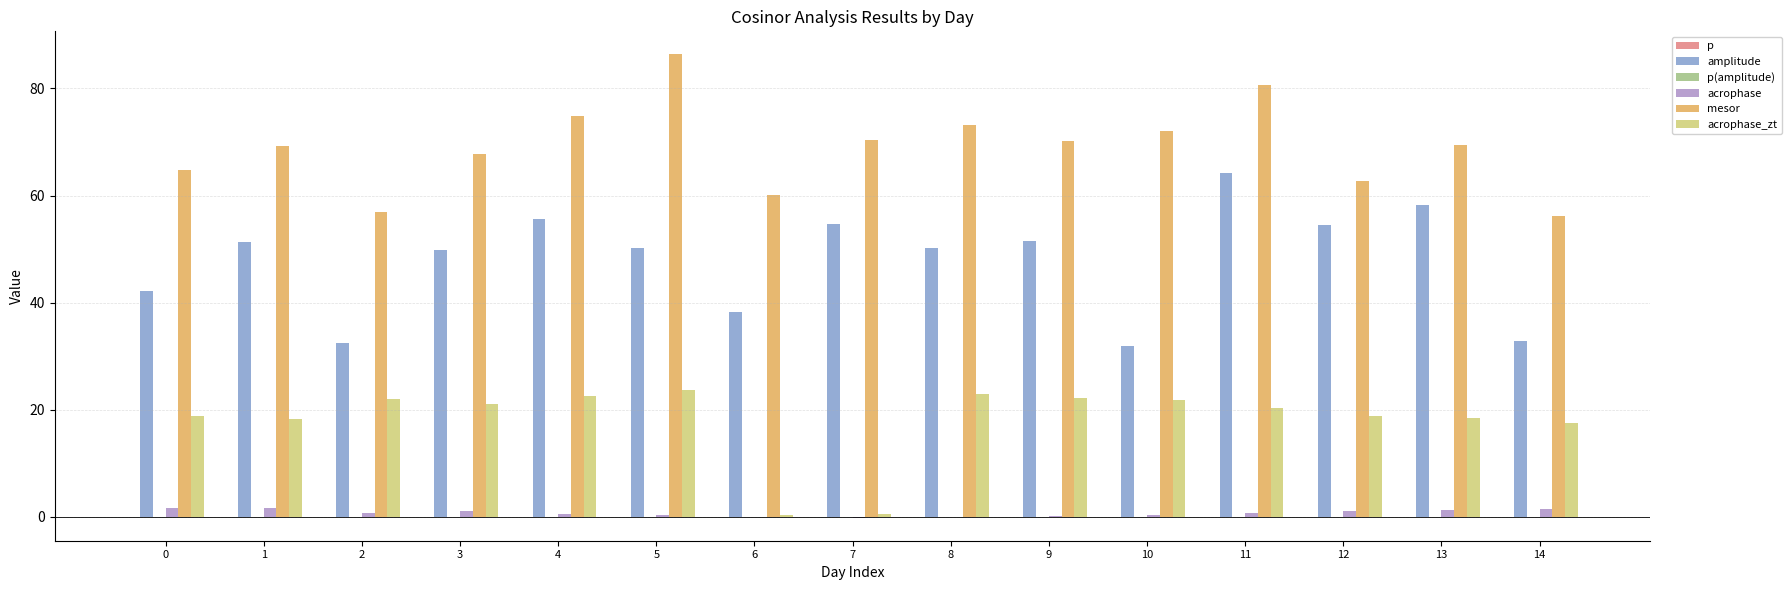

Are the bars horizontal?

No